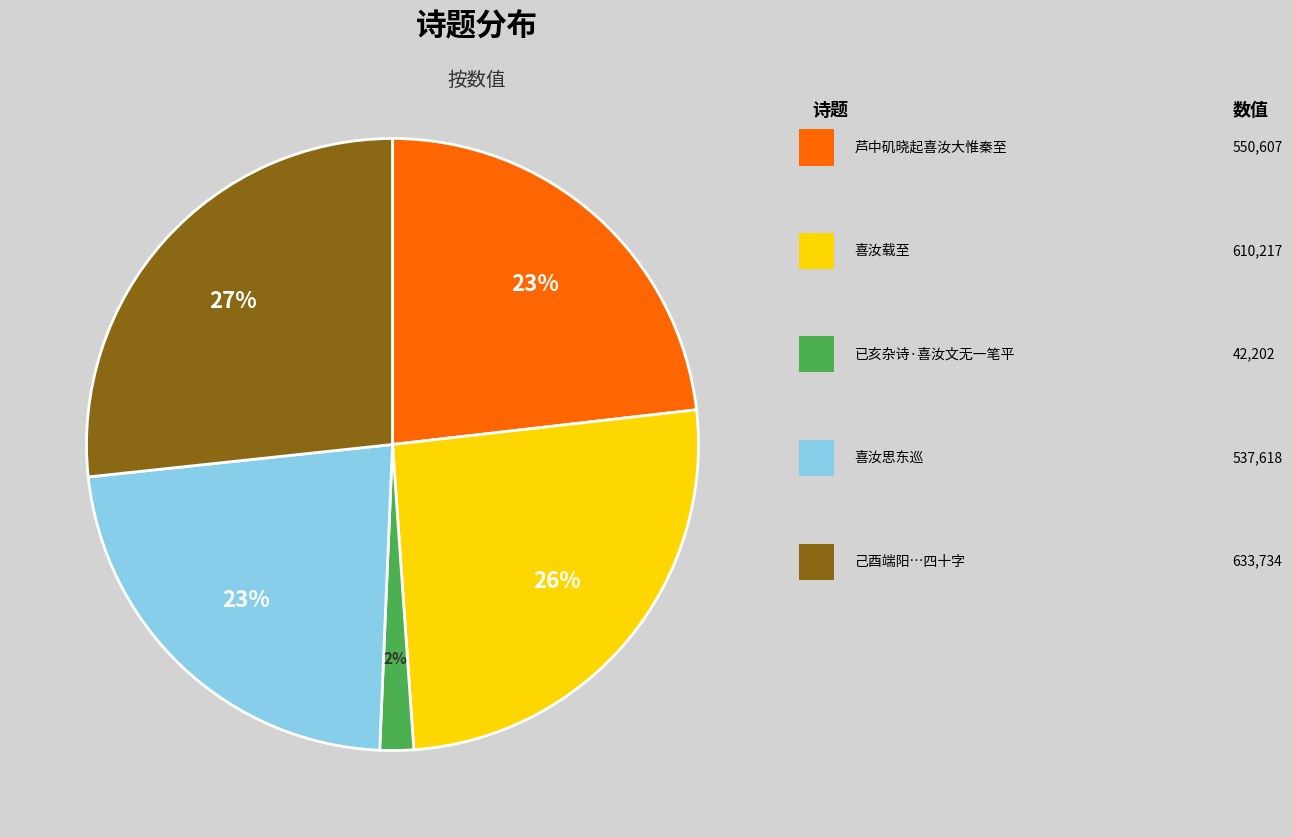

Does any single category account for the majority?

No